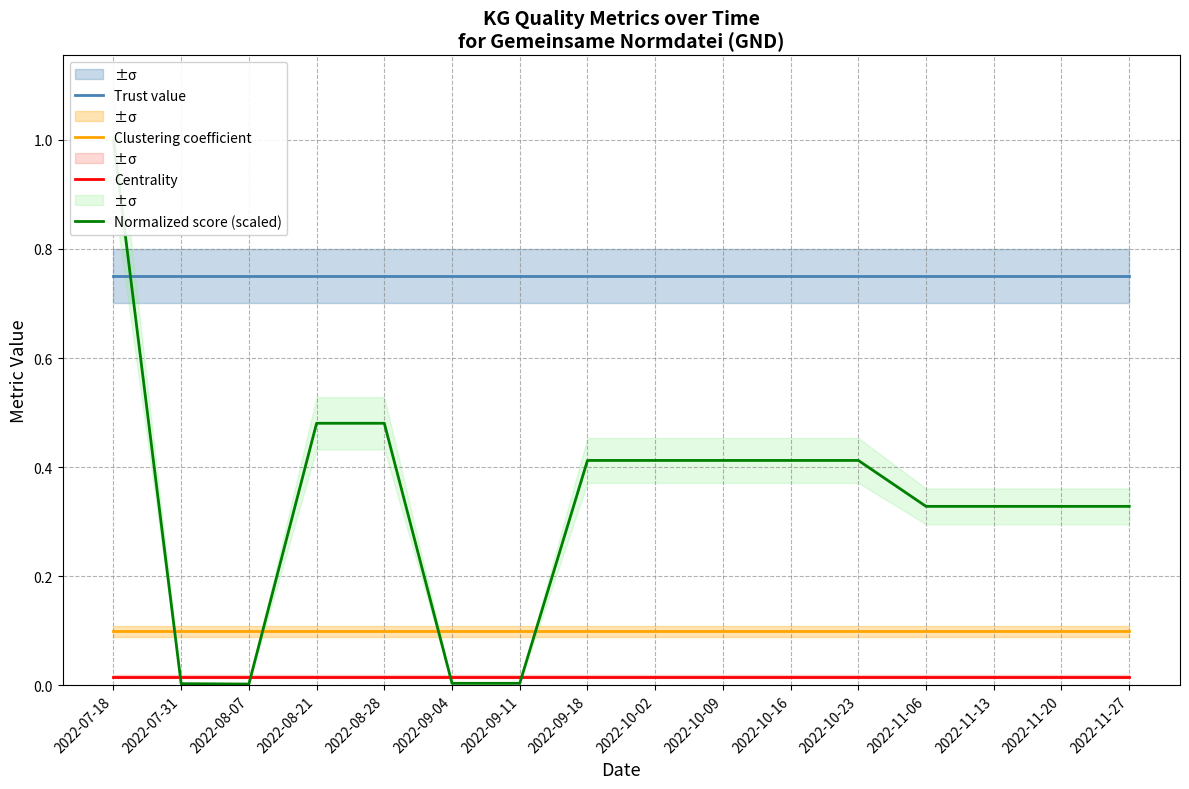

Which has a higher value, 2022-09-18 or 2022-08-21?

2022-09-18